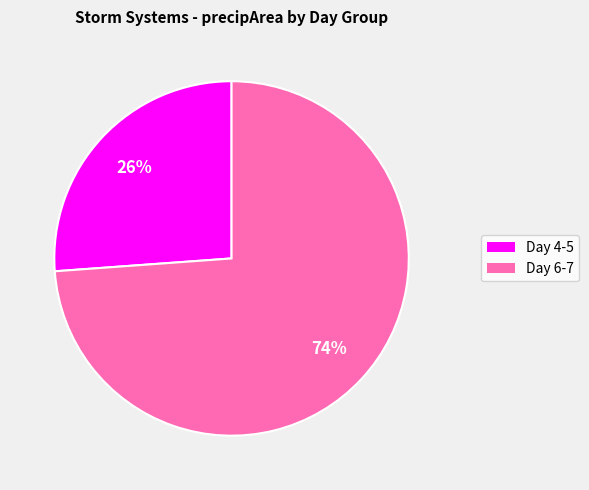

To the nearest percent, what is the average slice percentage?

50%